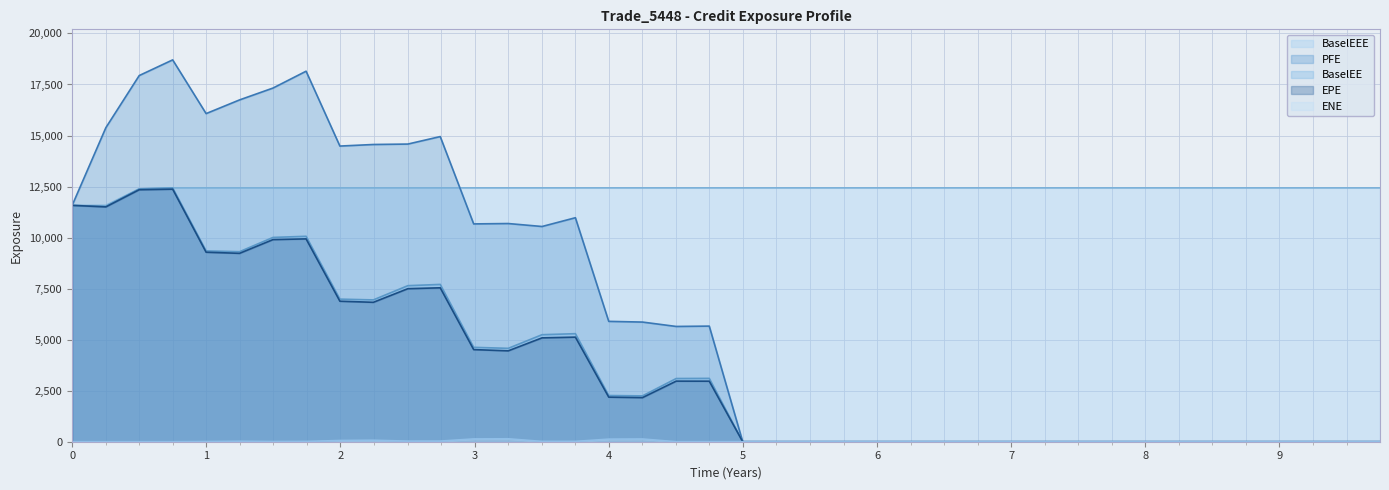

True or false: PFE and BaselEEE cross at least once.

True